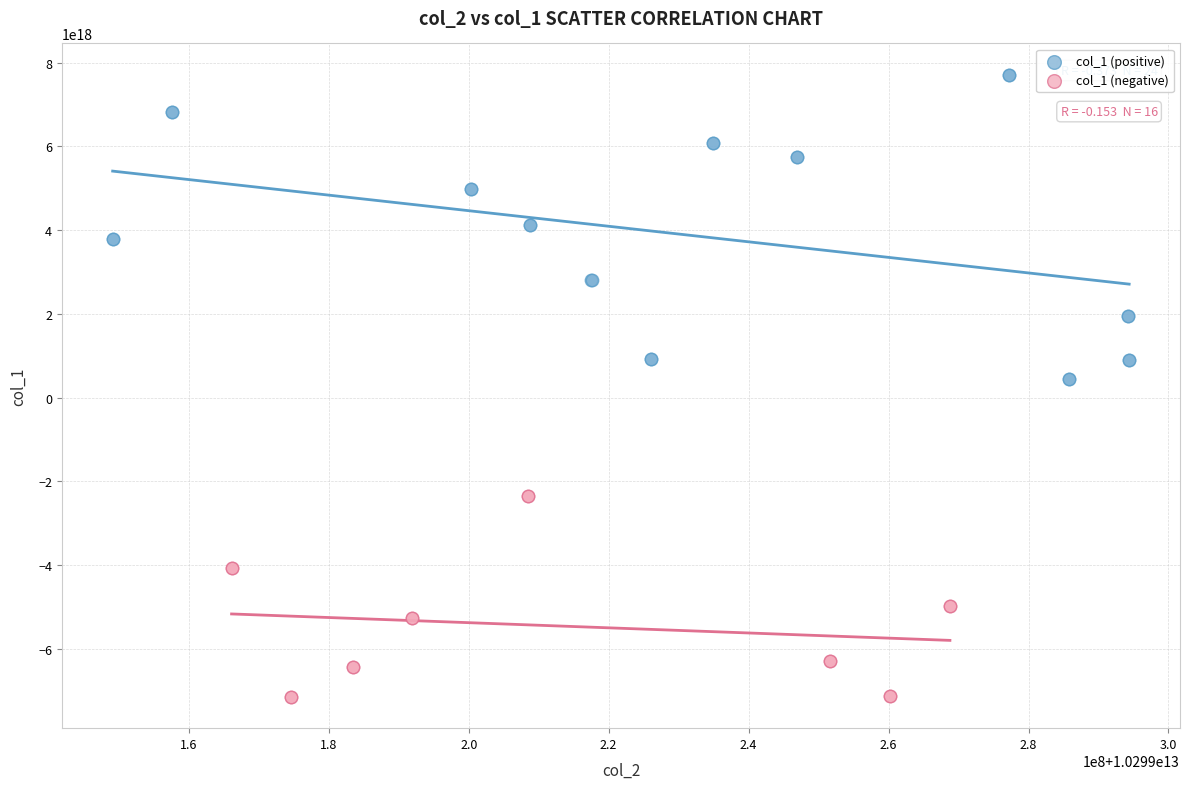

Which series reaches the minimum Y coordinate?

col_1 (negative)